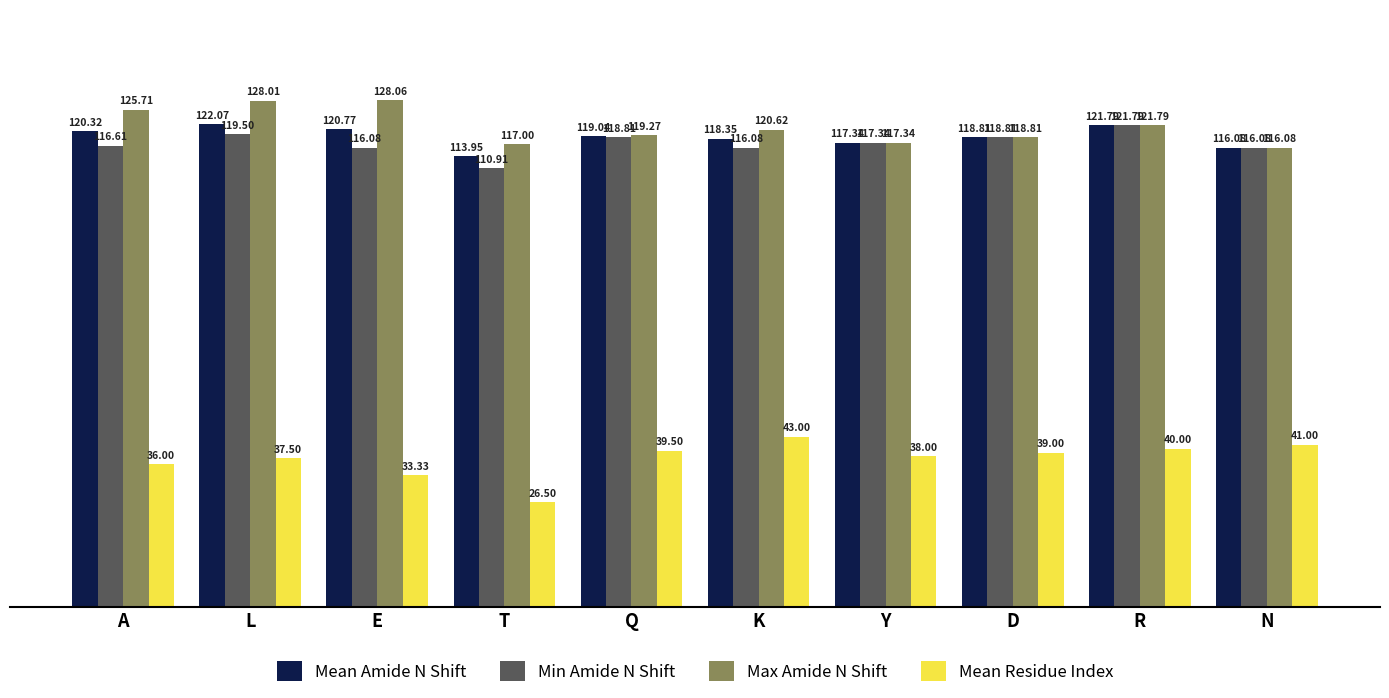

Where does the Min Amide N Shift series first go above 117?

L